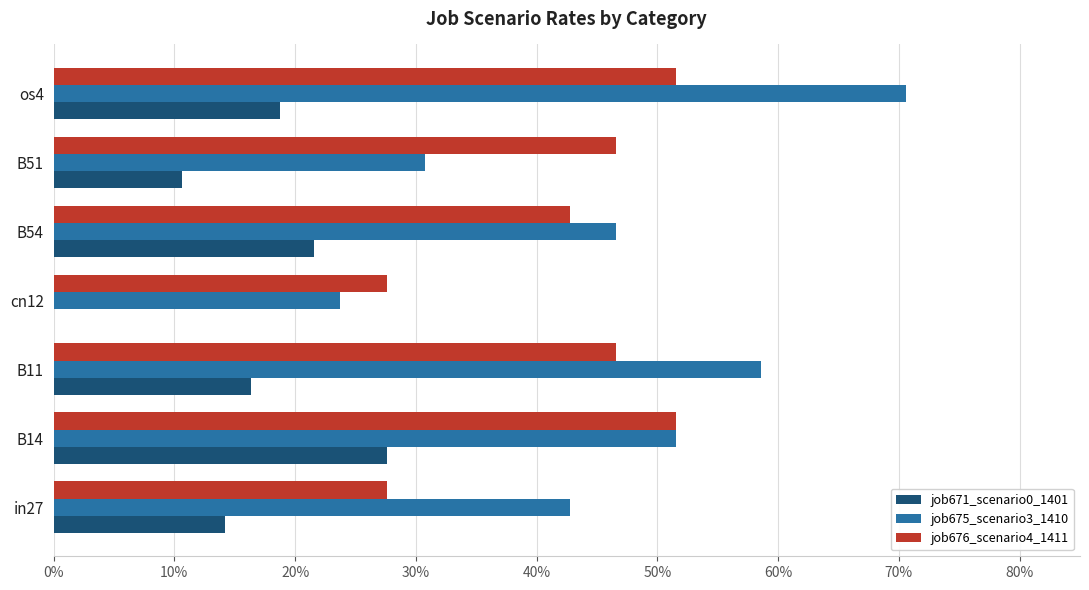

What is the sum of all job671_scenario0_1401 values?

1.1